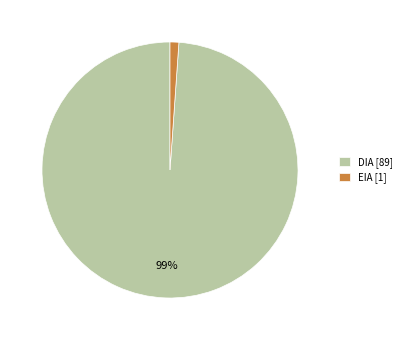

To the nearest percent, what is the difference between the DIA and EIA slice percentages?

98%